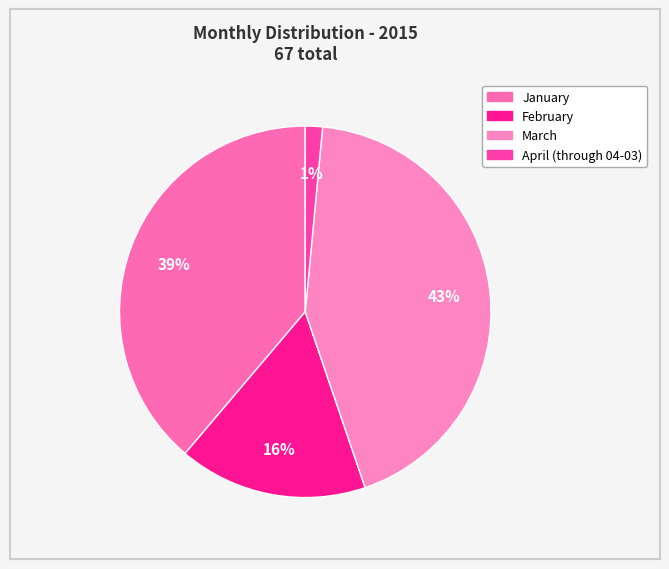

Count the number of slices in the pie.

4